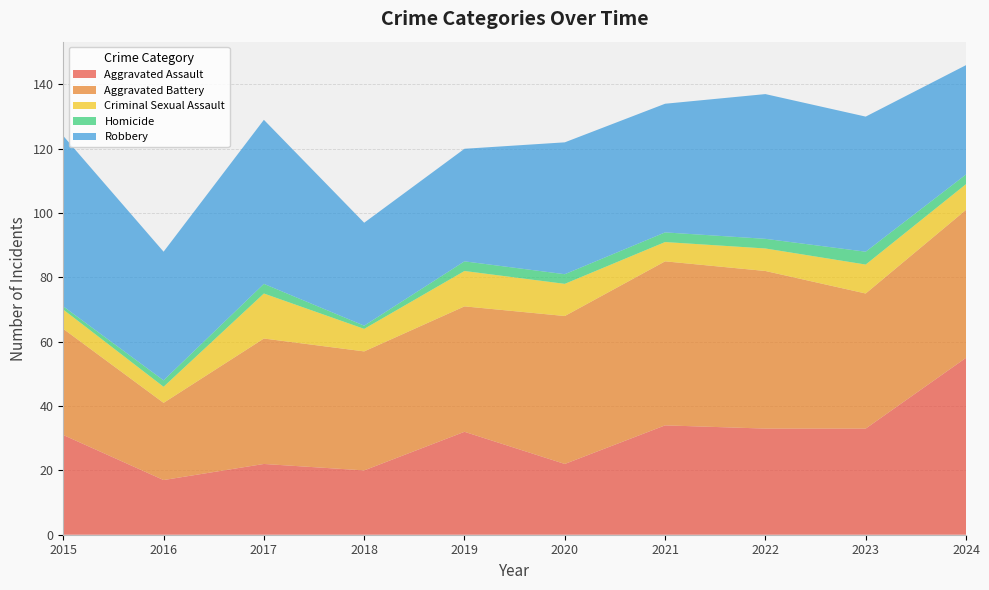

Reading right to left, transcribe all the data shown in this chart.

Aggravated Assault: 2024=55	2023=33	2022=33	2021=34	2020=22	2019=32	2018=20	2017=22	2016=17	2015=31
Aggravated Battery: 2024=46	2023=42	2022=49	2021=51	2020=46	2019=39	2018=37	2017=39	2016=24	2015=33
Criminal Sexual Assault: 2024=8	2023=9	2022=7	2021=6	2020=10	2019=11	2018=7	2017=14	2016=5	2015=6
Homicide: 2024=3	2023=4	2022=3	2021=3	2020=3	2019=3	2018=1	2017=3	2016=2	2015=1
Robbery: 2024=34	2023=42	2022=45	2021=40	2020=41	2019=35	2018=32	2017=51	2016=40	2015=53